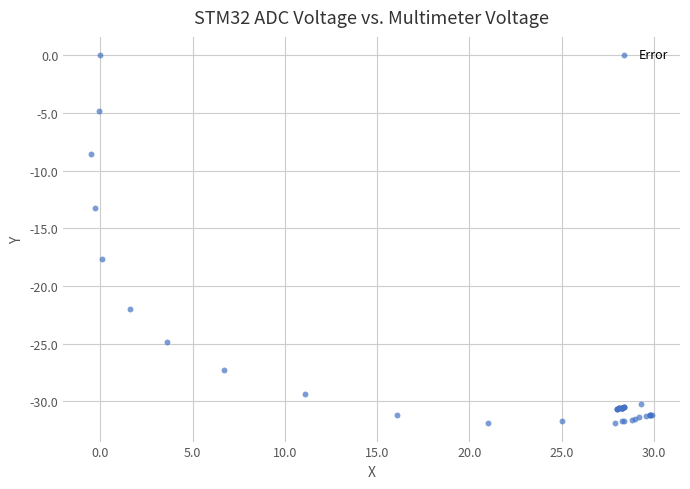

What Y value in the scatter plot is closest to -15?

-13.2